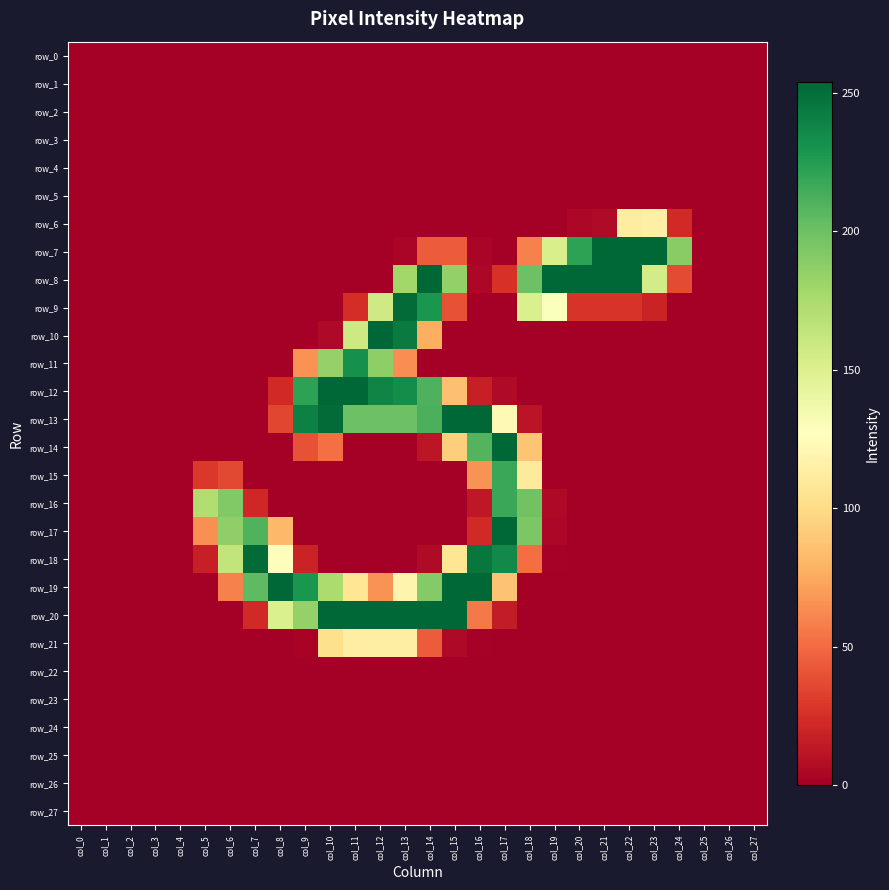

List the series in order of their peak value, lowest first.

row_0, row_1, row_2, row_3, row_4, row_5, row_22, row_23, row_24, row_25, row_26, row_27, row_21, row_6, row_15, row_16, row_11, row_9, row_18, row_7, row_8, row_10, row_12, row_13, row_14, row_17, row_19, row_20